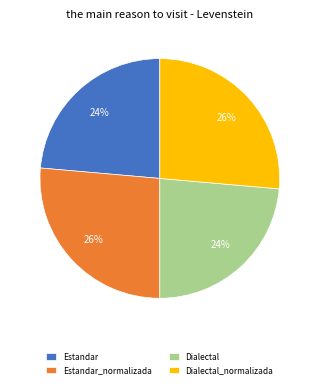

Is there a majority slice in this chart?

No